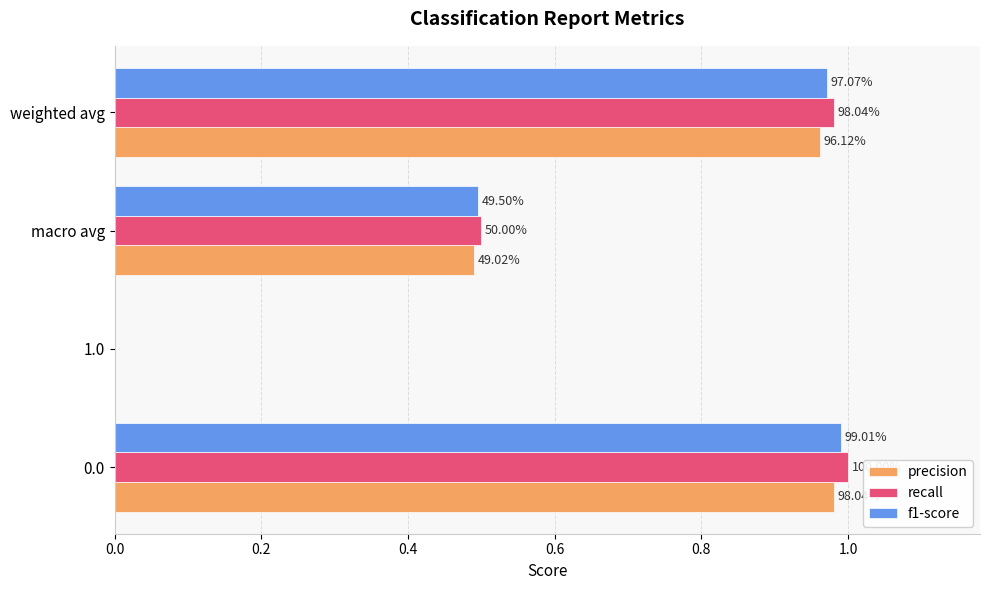

What are all the series names shown in the legend?

precision, recall, f1-score